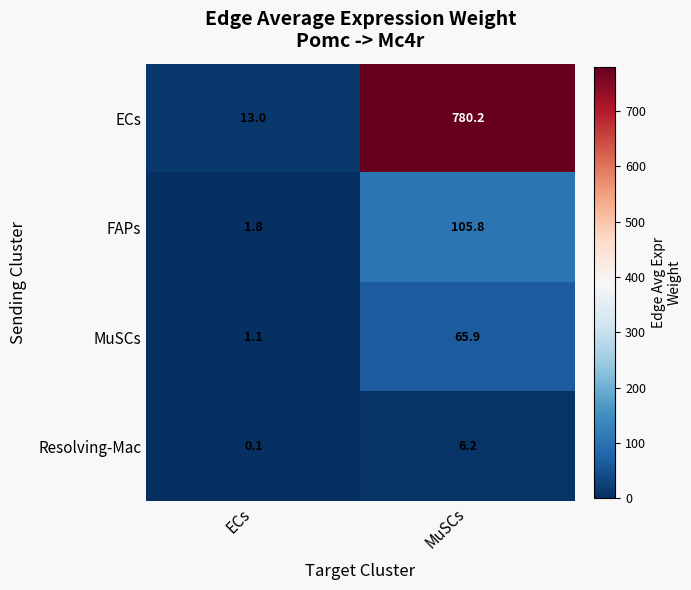

What is the minimum value shown in the chart?

0.1